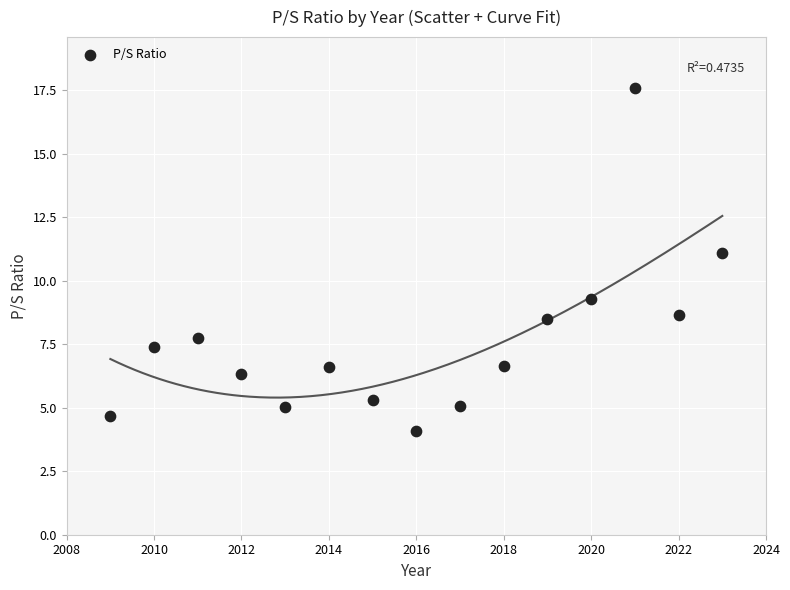

What Y value in the scatter plot is closest to 10?

9.3